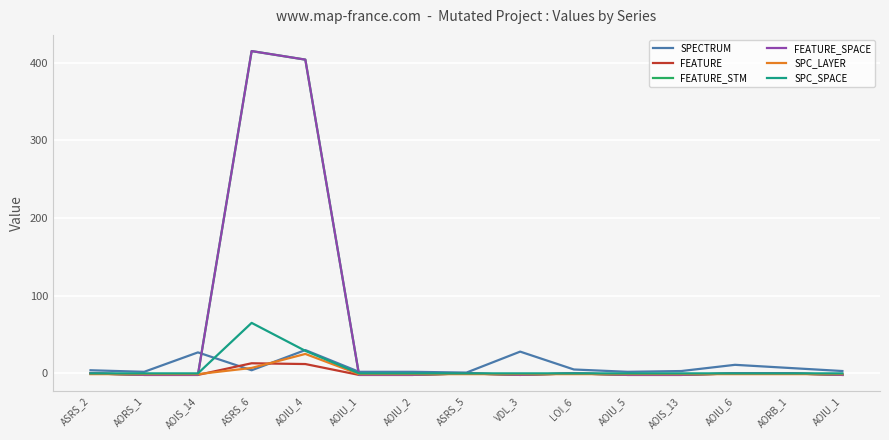

What is the maximum value for FEATURE_SPACE?

415